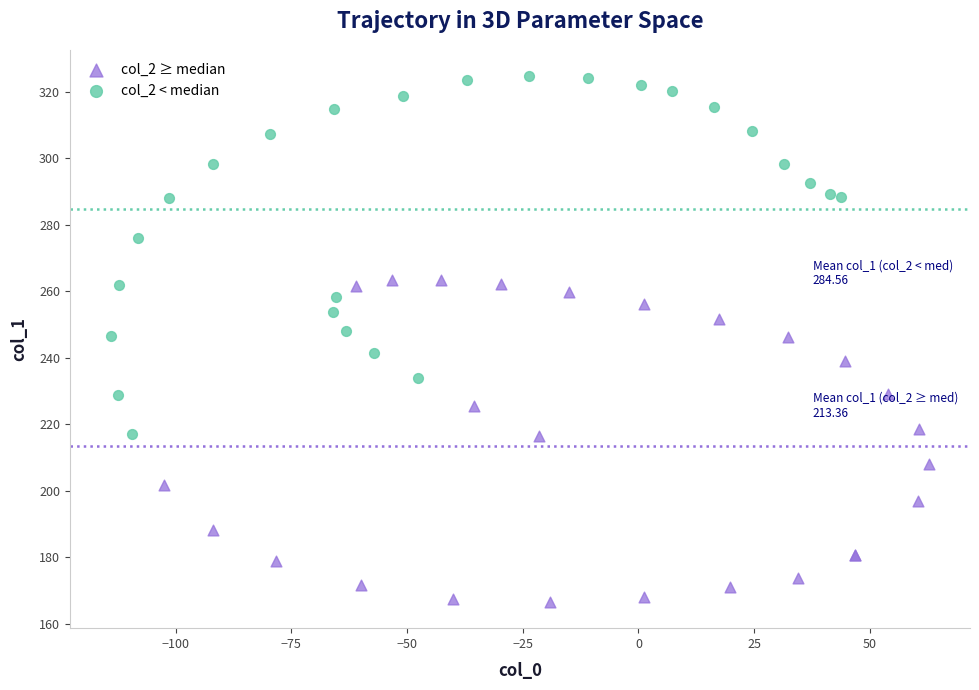

Which series contains the lowest Y value?

col_2 ≥ median